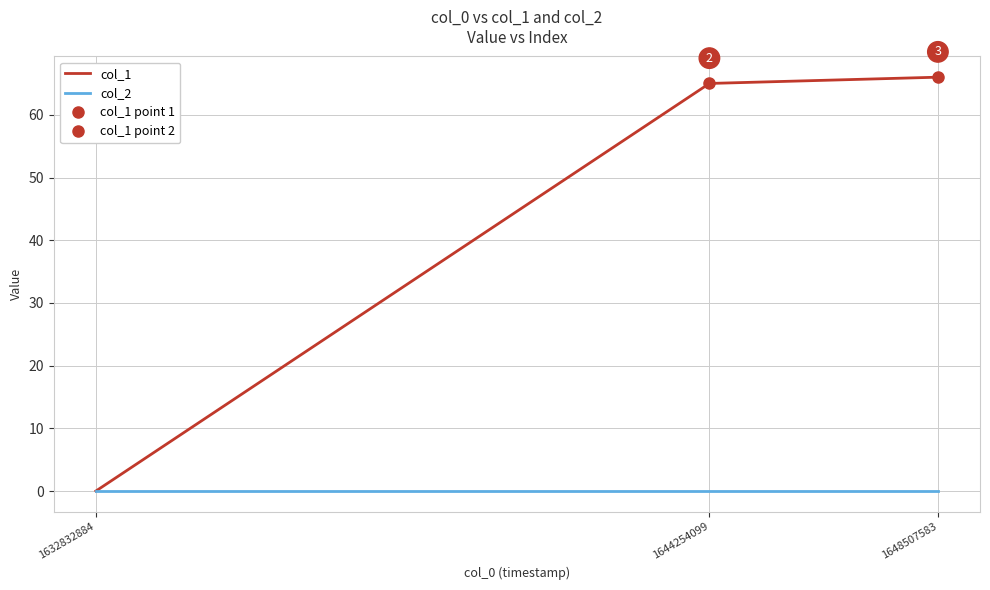

What is the value of the col_1 point at the 3rd from the left?

66